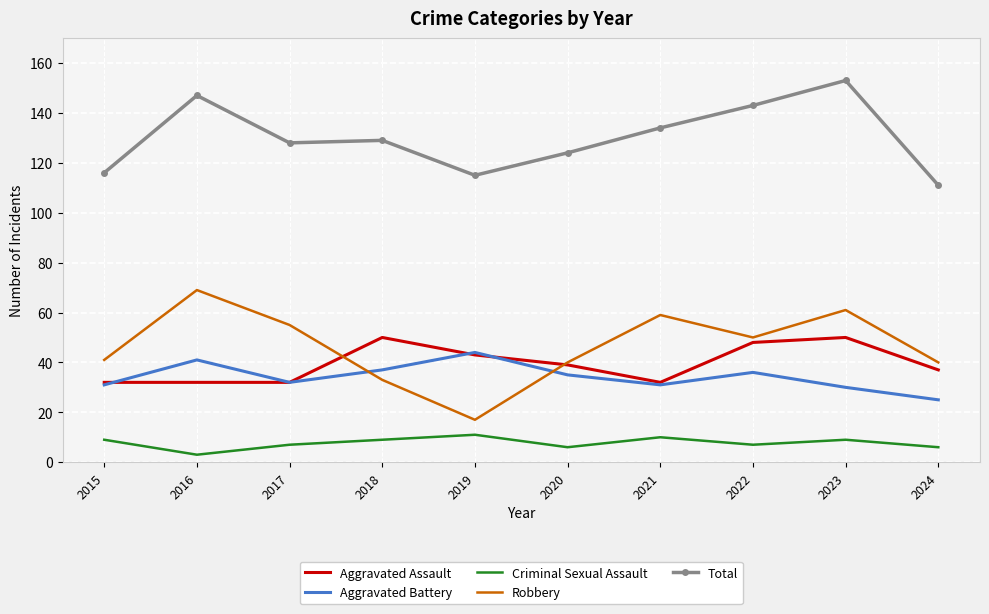

True or false: Criminal Sexual Assault has a value of 9 at 2018.

True